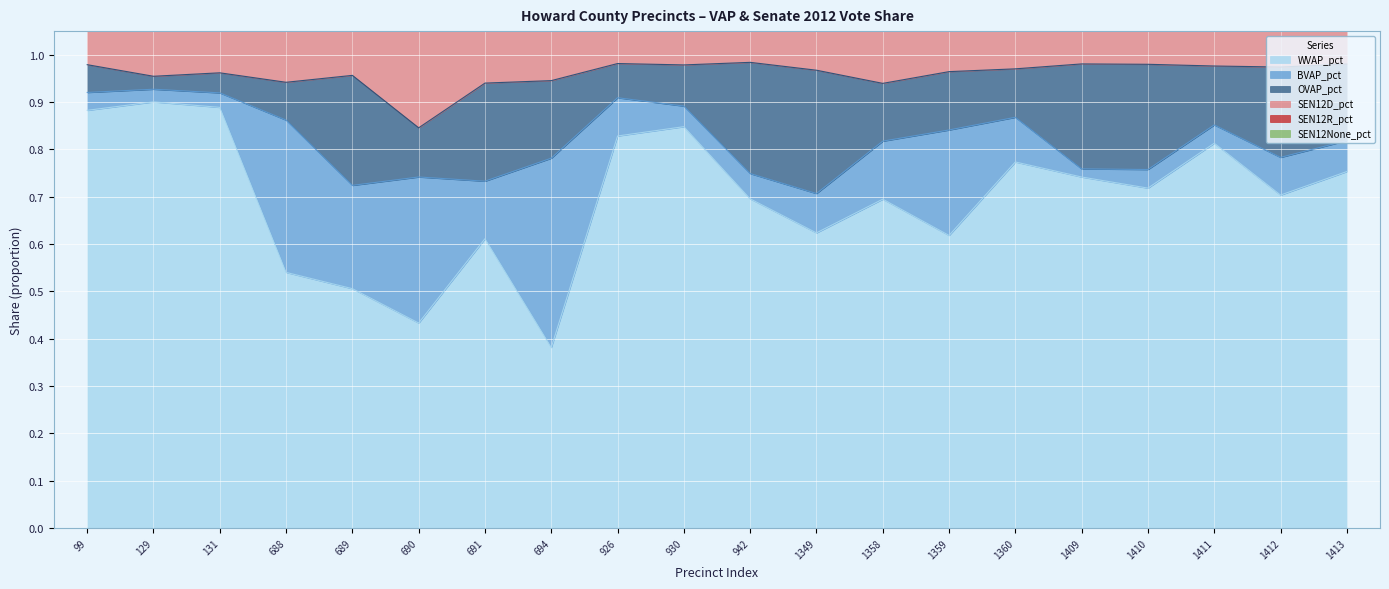

What is the total value across all series at 942?

2.0